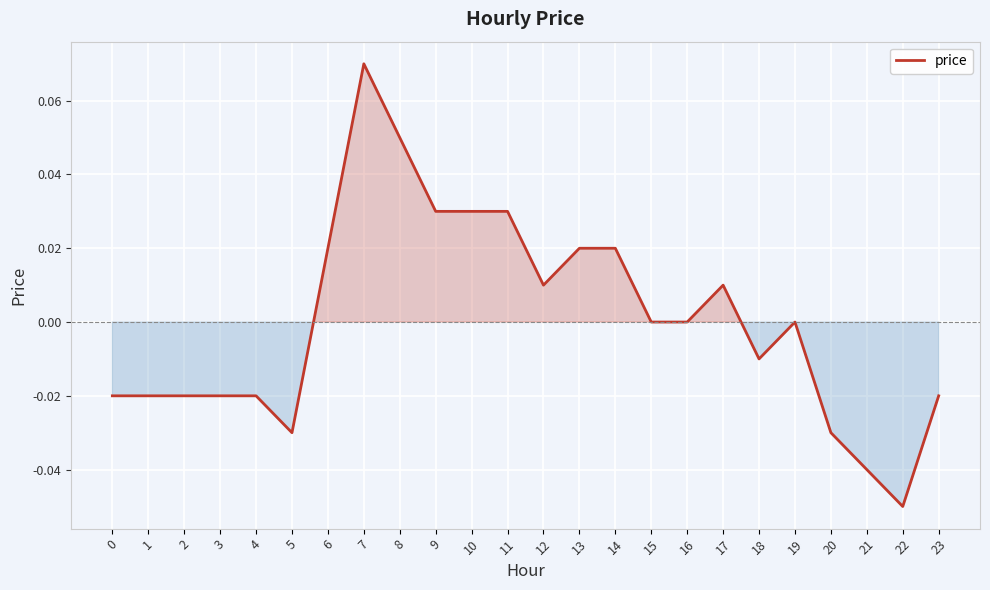

Does the chart display data point markers on the line(s)?

No